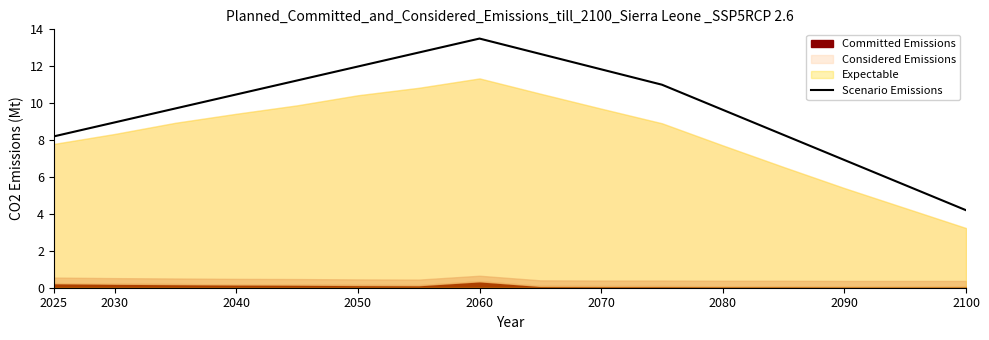

How many points are higher than both their immediate neighbors (excluding endpoints)?

1